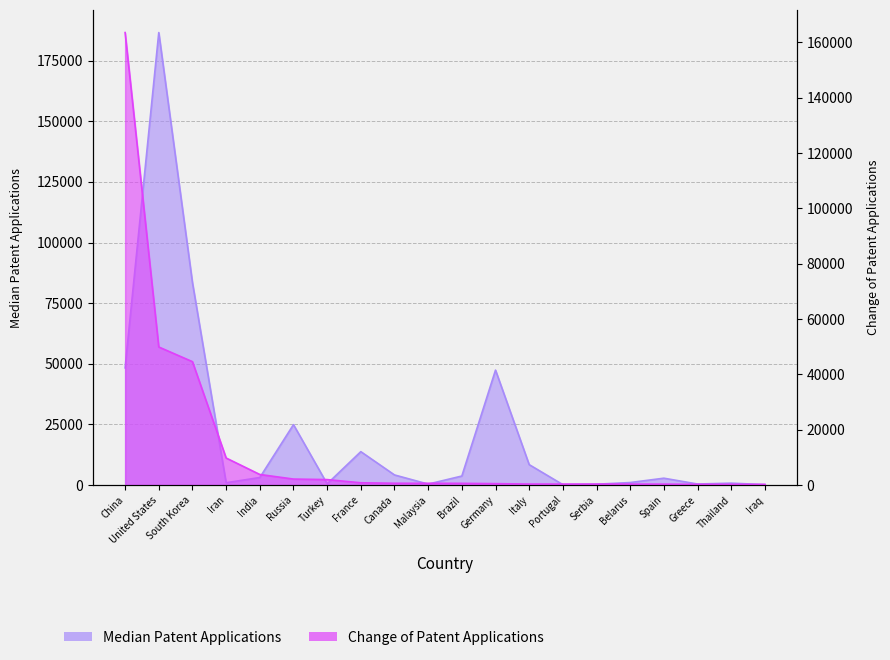

How many times do Change of Patent Applications and Median Patent Applications cross each other?

9